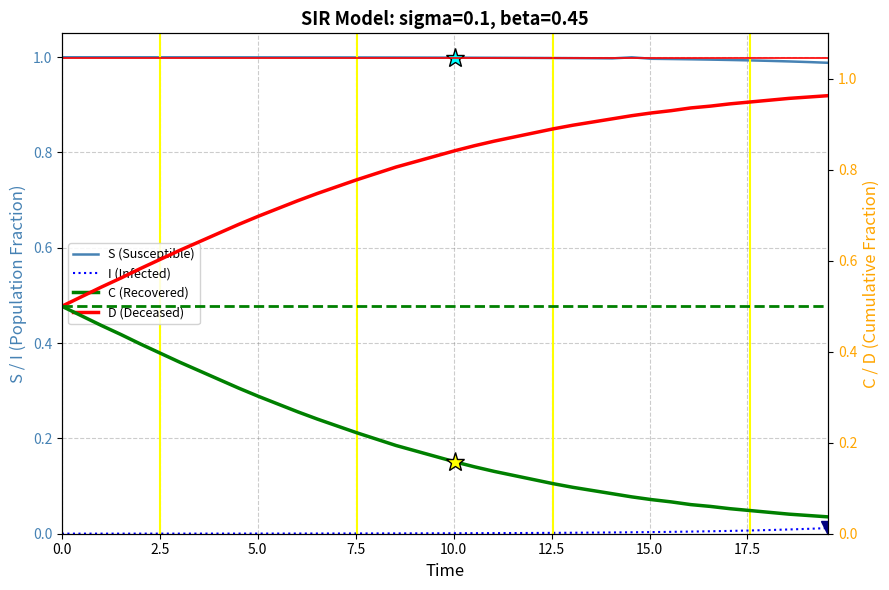

True or false: I (Infected) and C (Recovered) cross at least once.

False